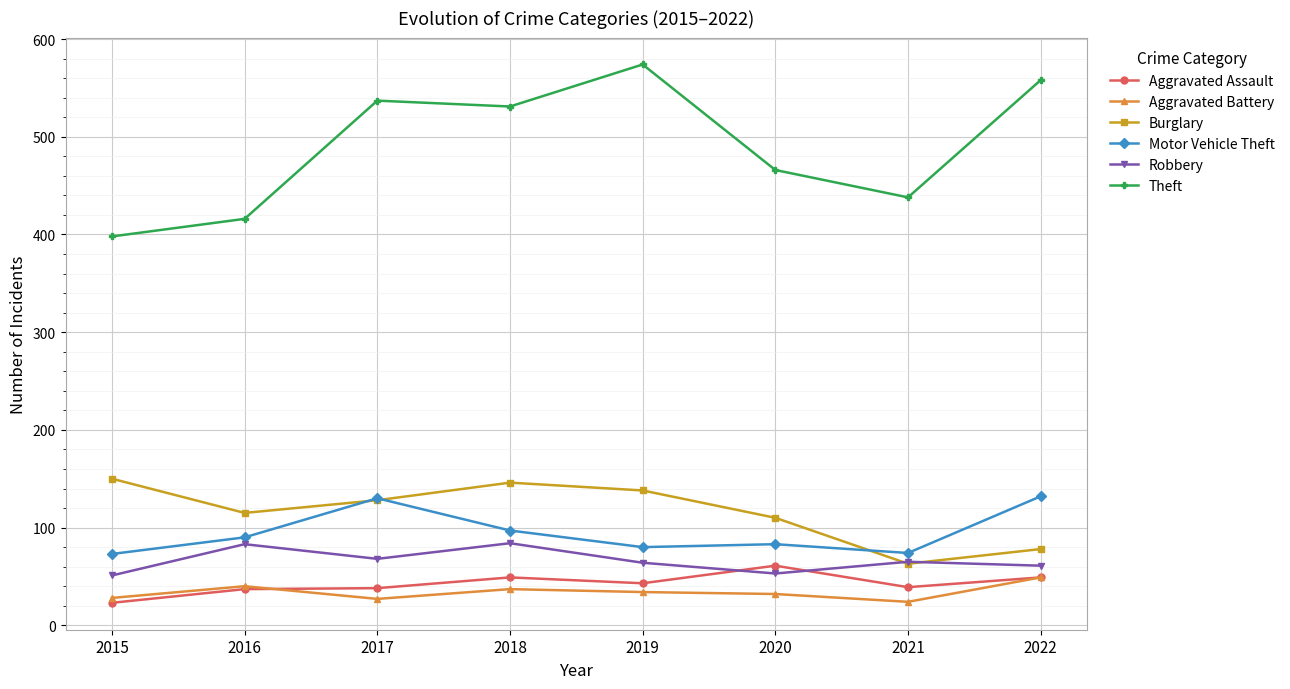

What are all the series names shown in the legend?

Aggravated Assault, Aggravated Battery, Burglary, Motor Vehicle Theft, Robbery, Theft